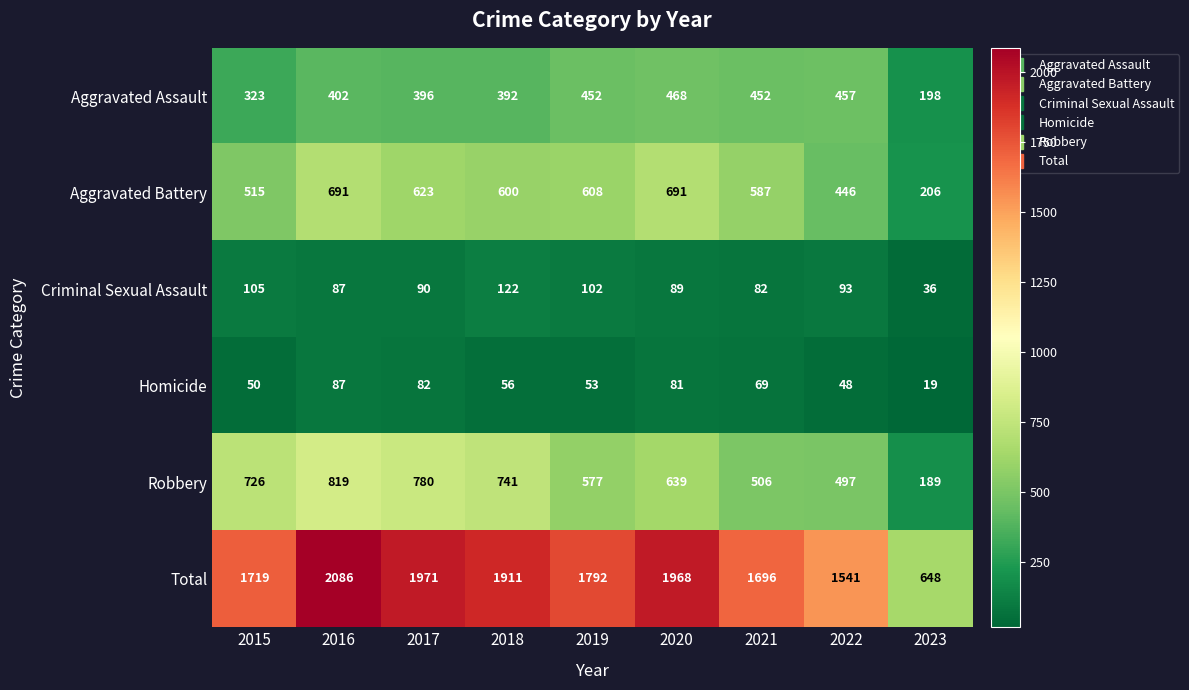

What is the difference between the highest and lowest values at 2020?

1887